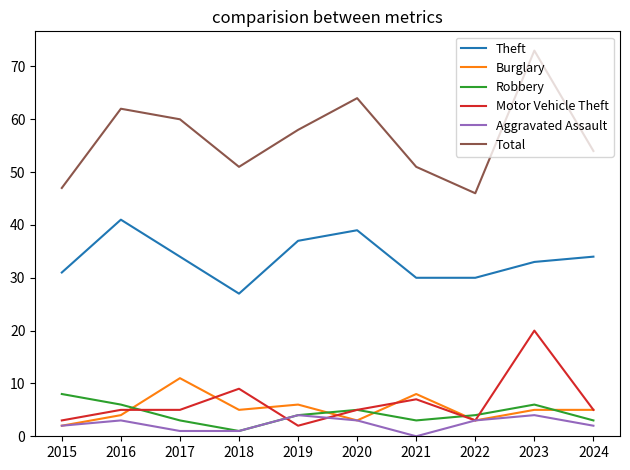

True or false: Motor Vehicle Theft and Total cross at least once.

False